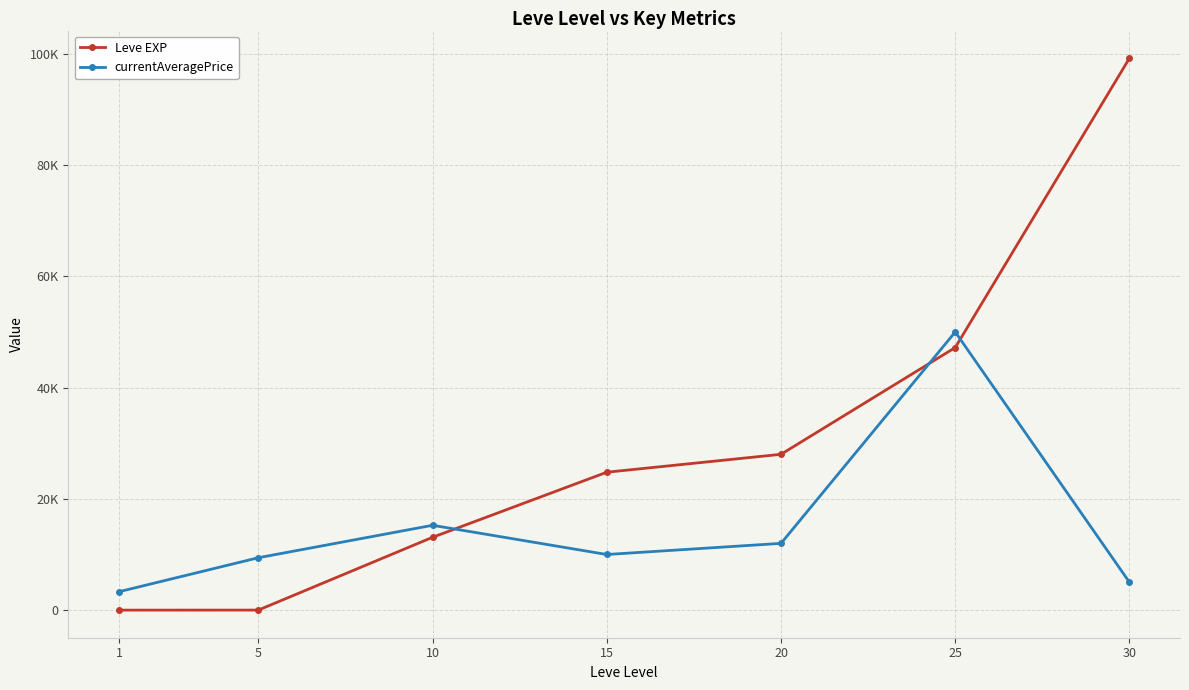

What are all the series names shown in the legend?

Leve EXP, currentAveragePrice